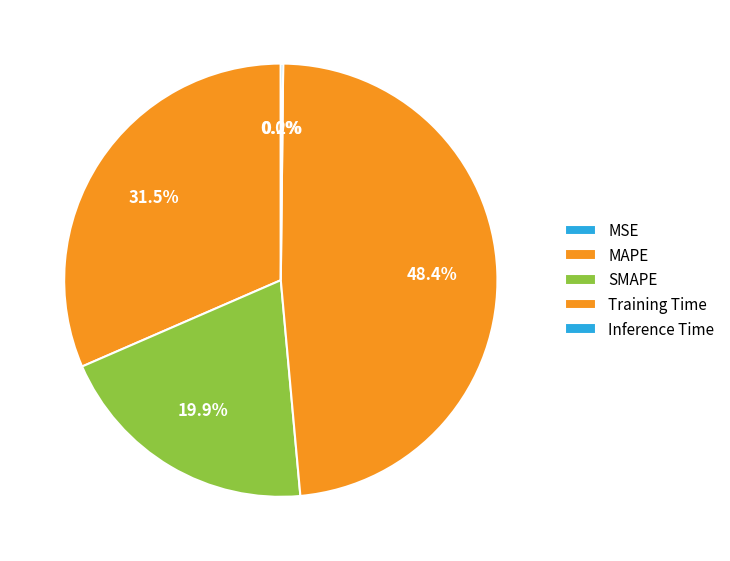

To the nearest percent, what is the difference between the largest and smallest slice percentages?

48%